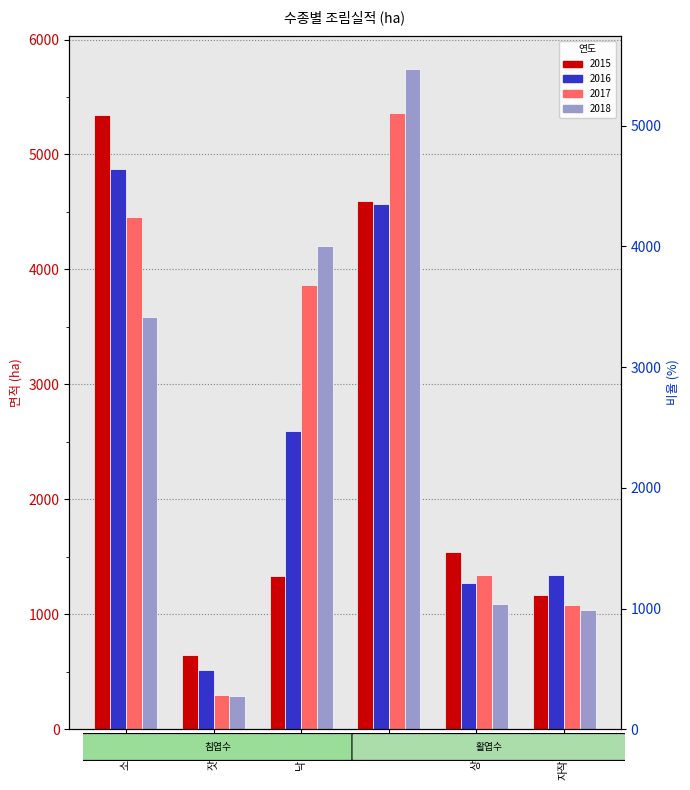

How many values in the 2018 series exceed 3587?

2